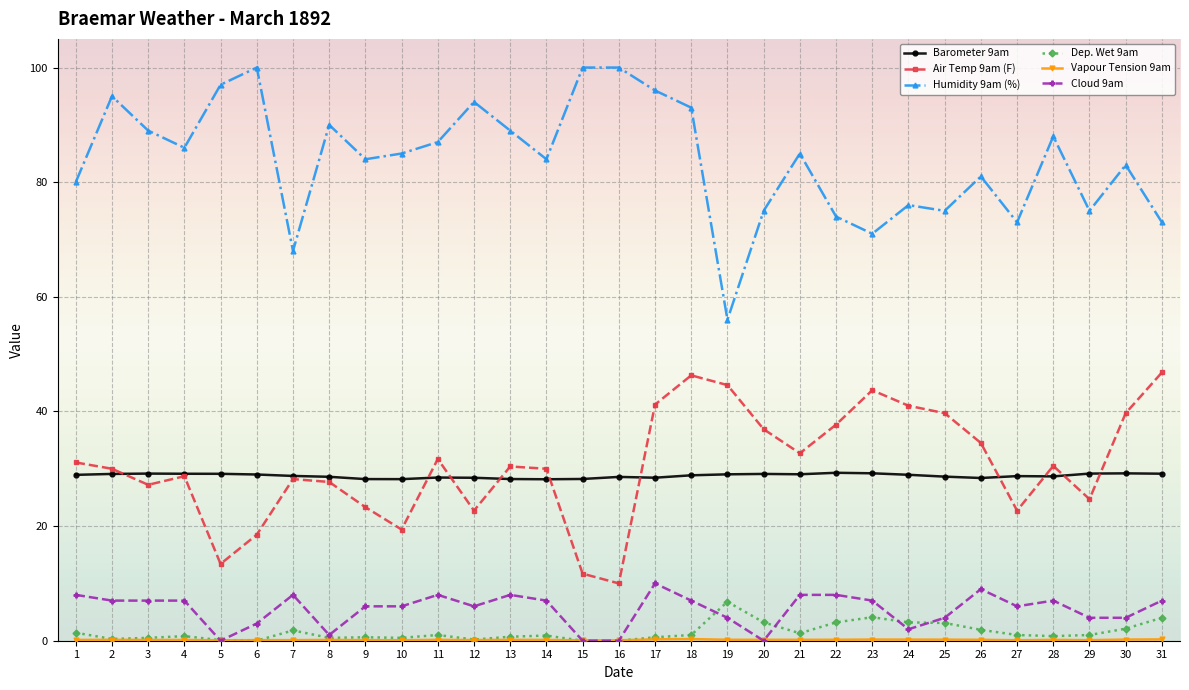

True or false: Barometer 9am and Humidity 9am (%) cross at least once.

False